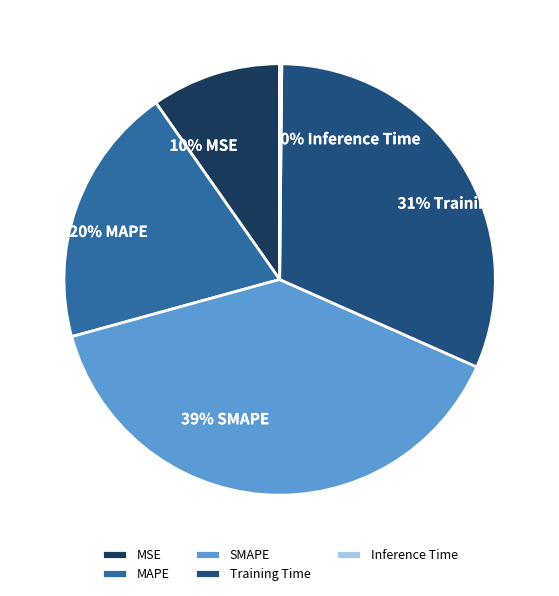

The Training Time slice represents 39% of the pie. True or false?

False